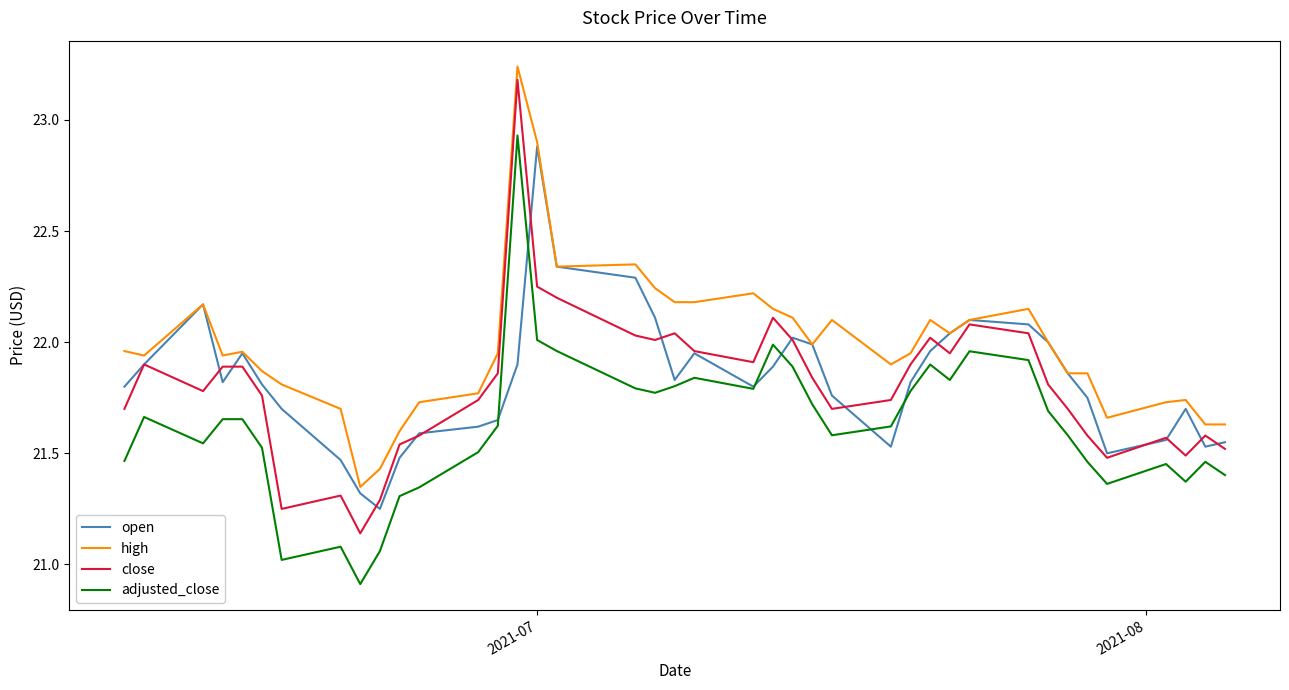

True or false: adjusted_close and close intersect in this chart.

False